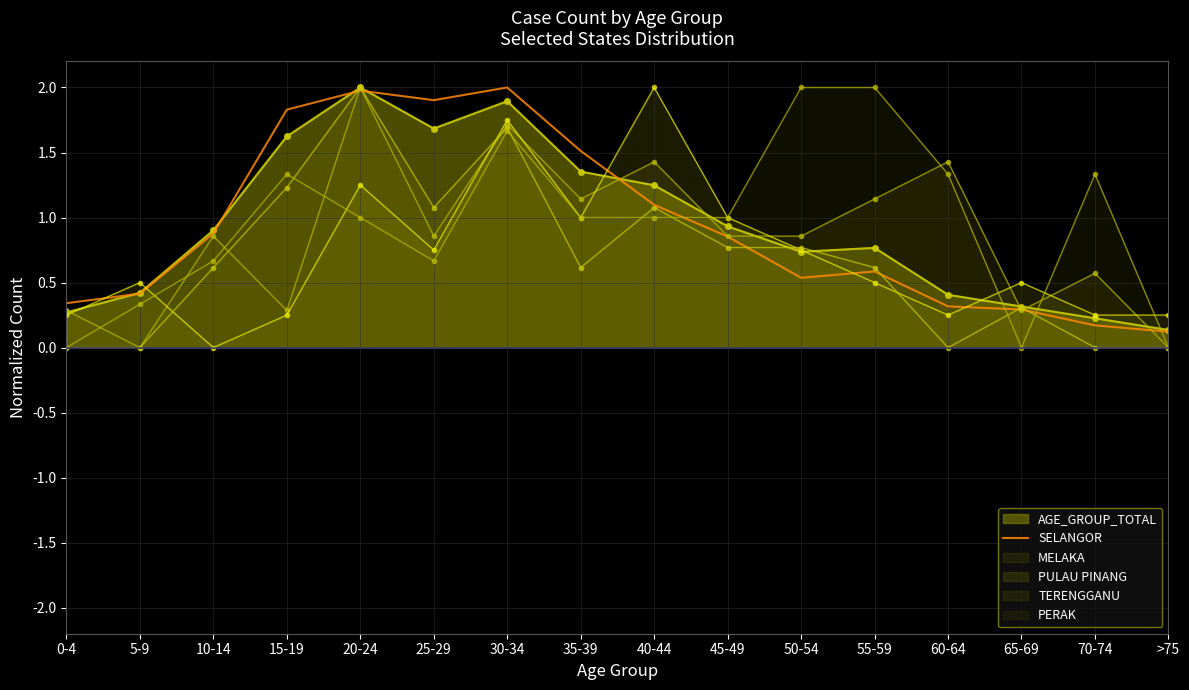

Reading left to right, list all the values displayed in this chart.

0-4=0.3	5-9=0.4	10-14=0.9	15-19=1.8	20-24=2.0	25-29=1.9	30-34=2.0	35-39=1.5	40-44=1.1	45-49=0.9	50-54=0.5	55-59=0.6	60-64=0.3	65-69=0.3	70-74=0.2	>75=0.1